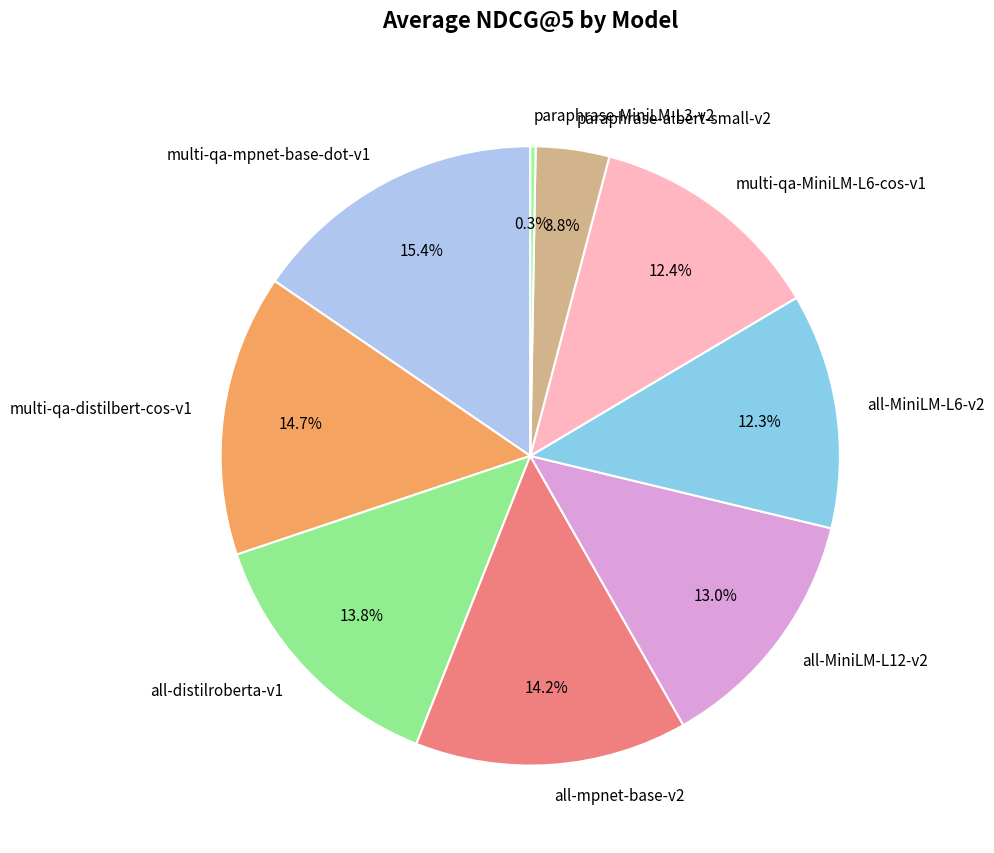

Is it true that all-MiniLM-L6-v2 is 12% of the pie?

True